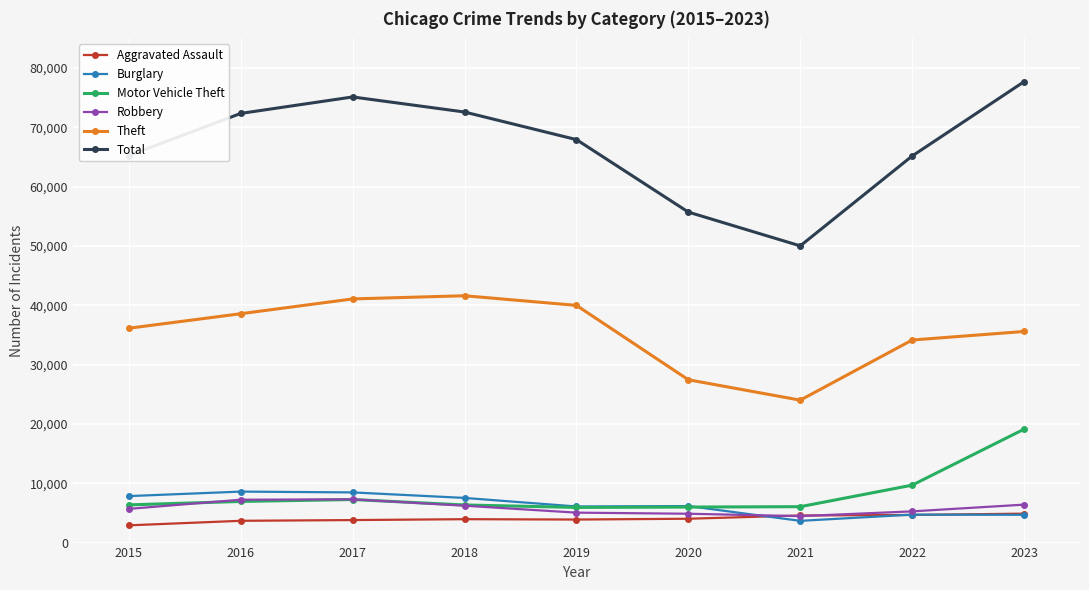

The Aggravated Assault series shows 4020 at 2020. True or false?

True